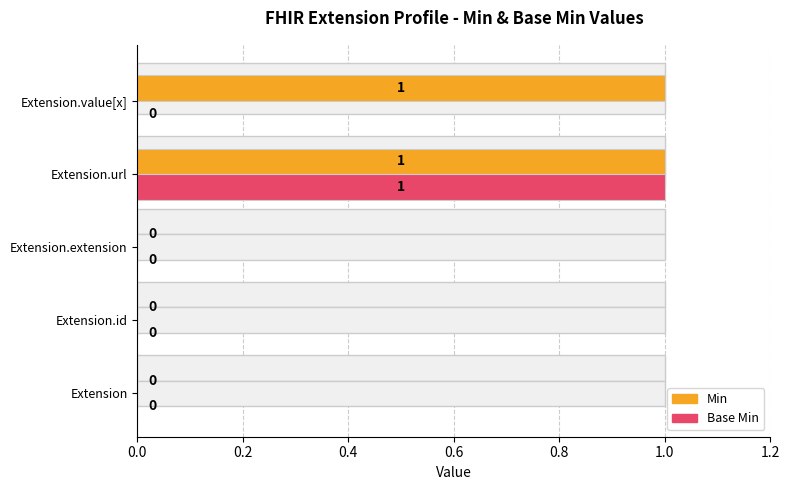

The Min series shows 2 at Extension.url. True or false?

False